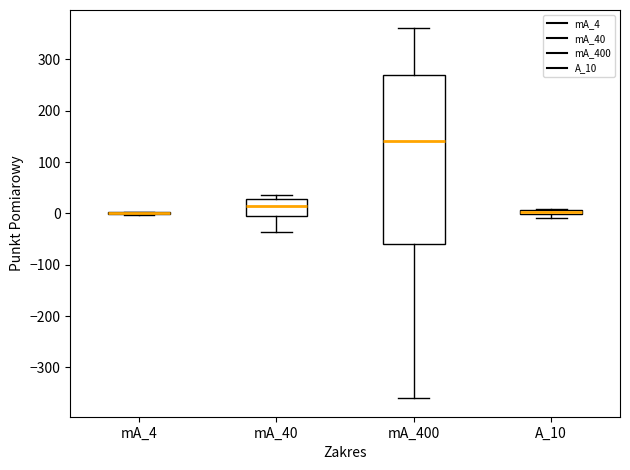

Comparing the boxes themselves (not the whiskers), which one is the tallest?

mA_400